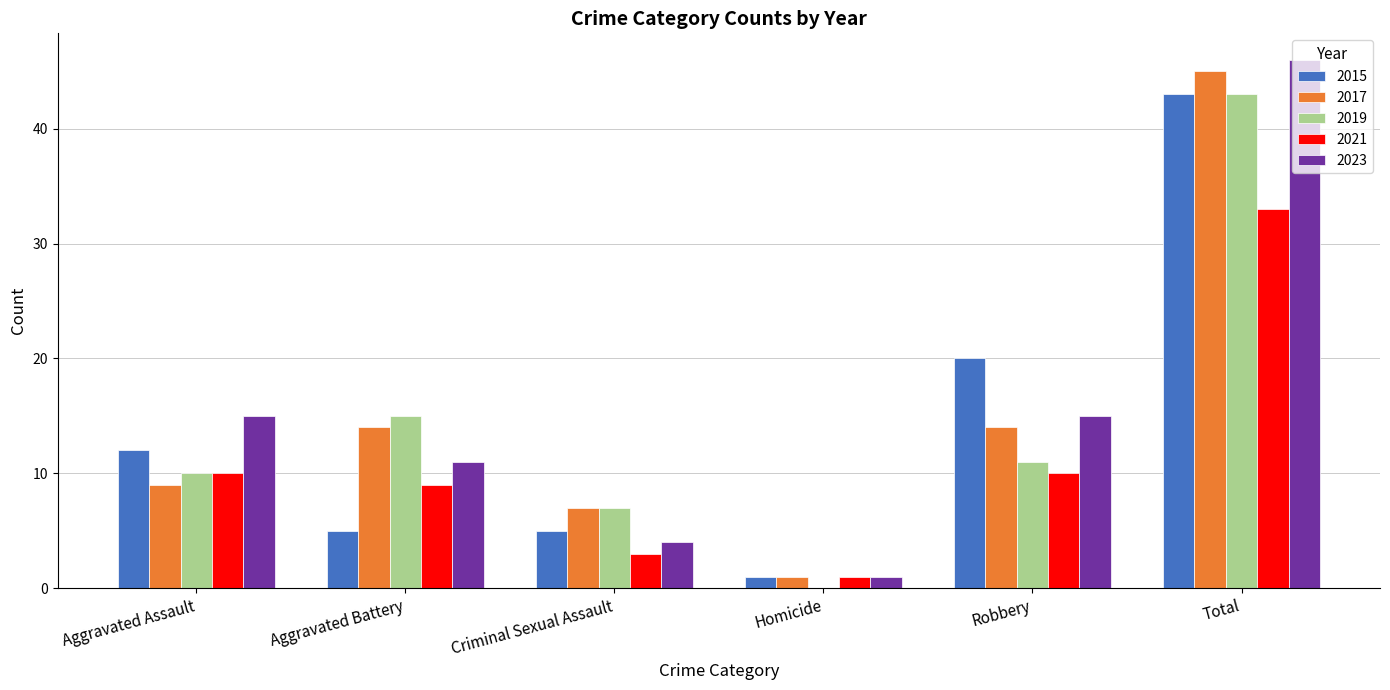

How many groups of bars are there?

6